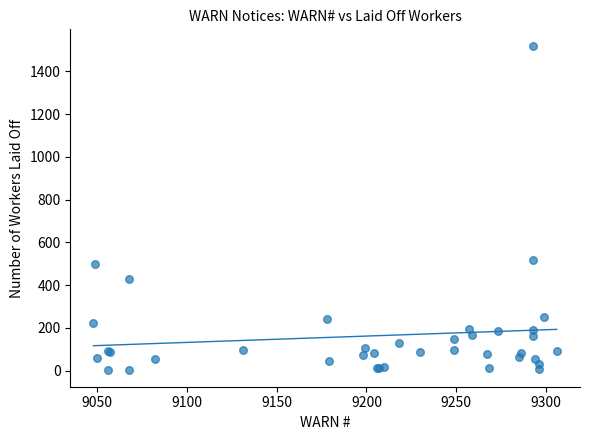

What Y value in the scatter plot is closest to 761?

519